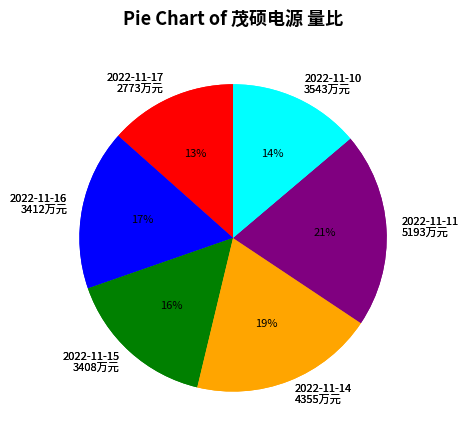

What percentage is the 3543 slice, to the nearest percent?

14%